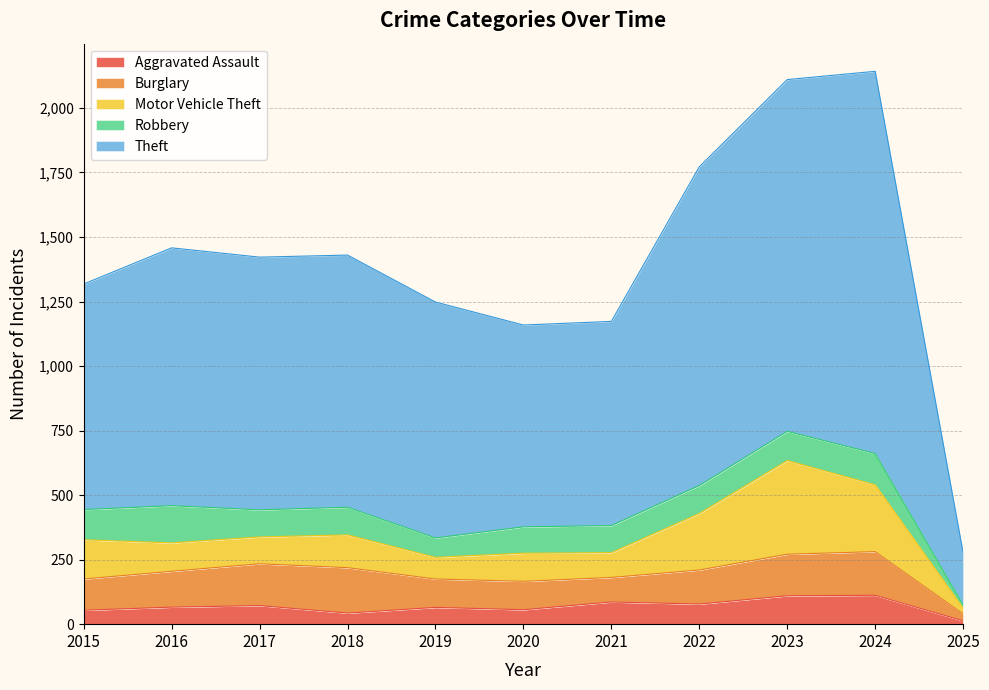

Rank the series at 2019 from lowest to highest value.

Aggravated Assault, Robbery, Motor Vehicle Theft, Burglary, Theft